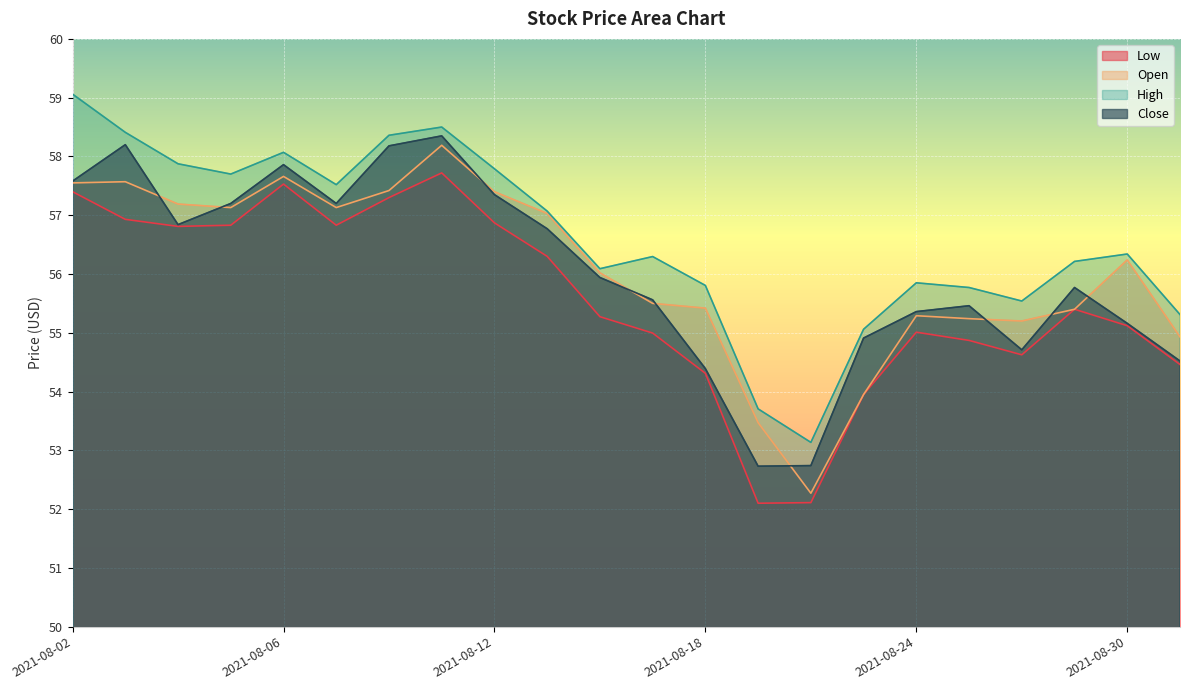

True or false: Low and Close intersect in this chart.

False